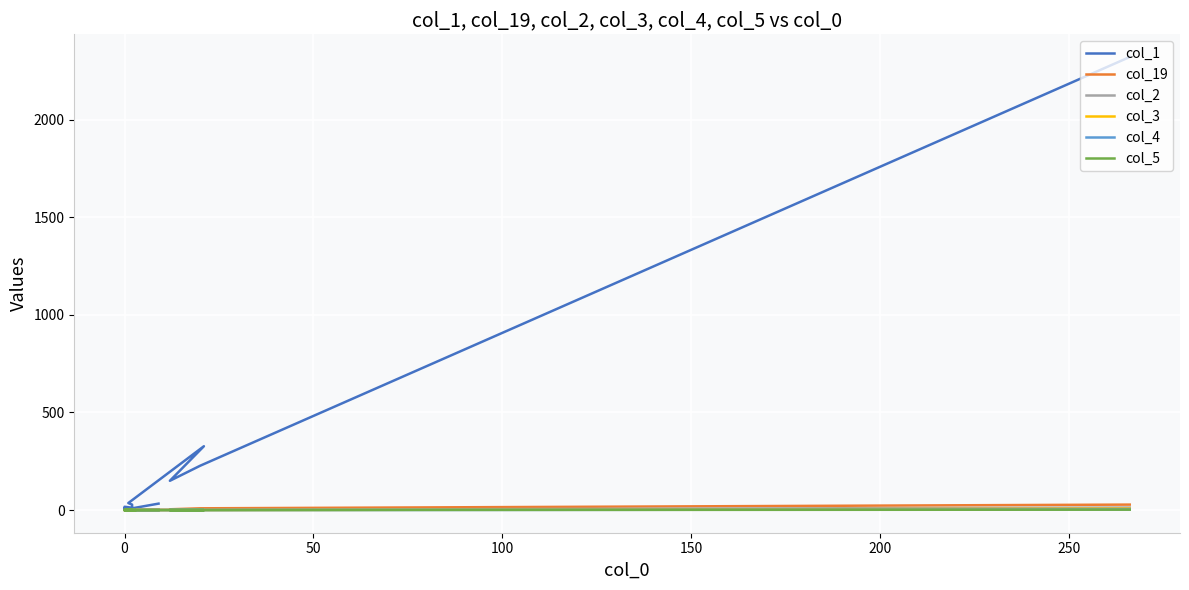

What is the sum of all col_1 values?

3198